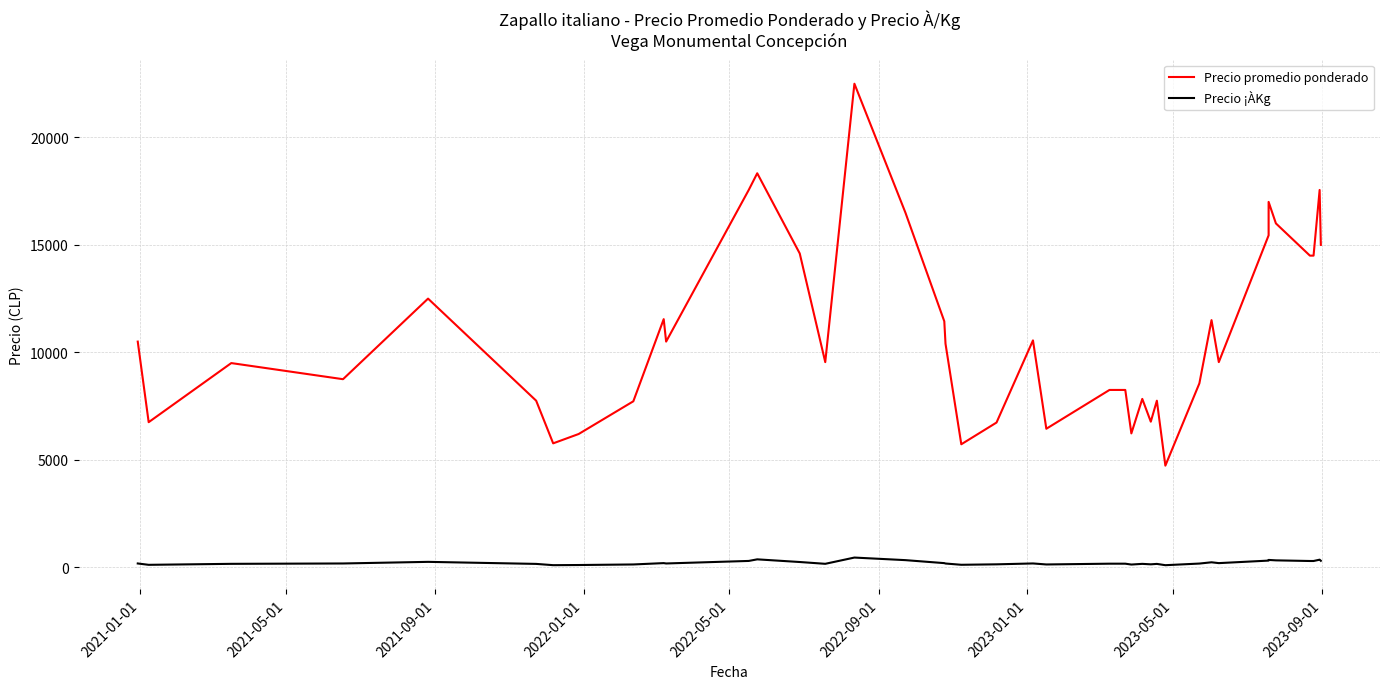

In Precio ¡ÀKg, how many points are lower than both neighbors (excluding endpoints)?

10